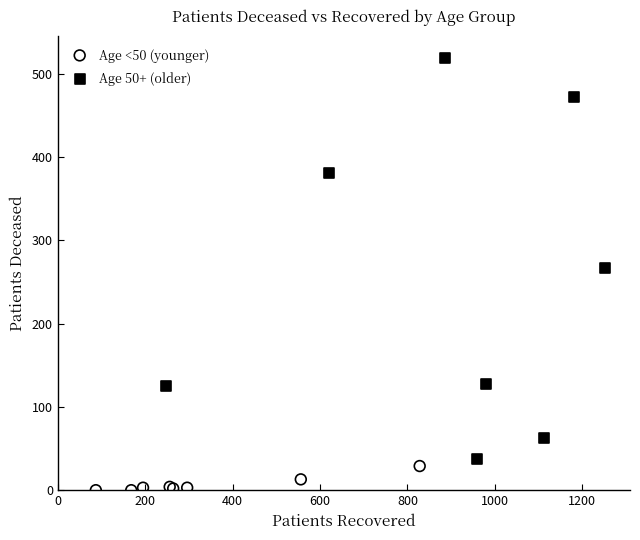

Which series reaches the minimum Y coordinate?

Age <50 (younger)